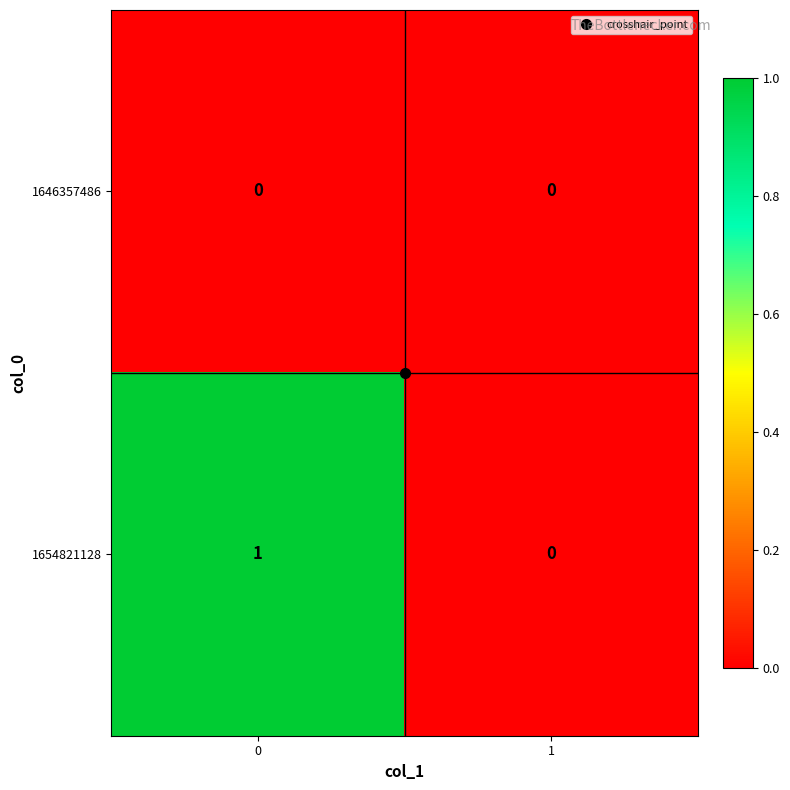

What is the total value across all series at 0?

1